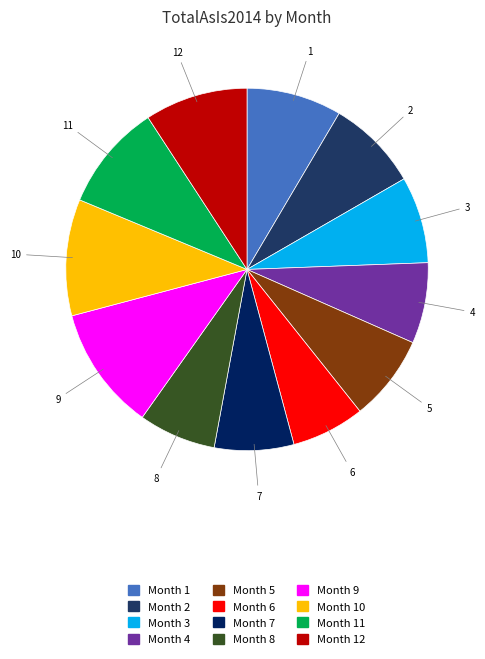

How many segments does this pie chart have?

12